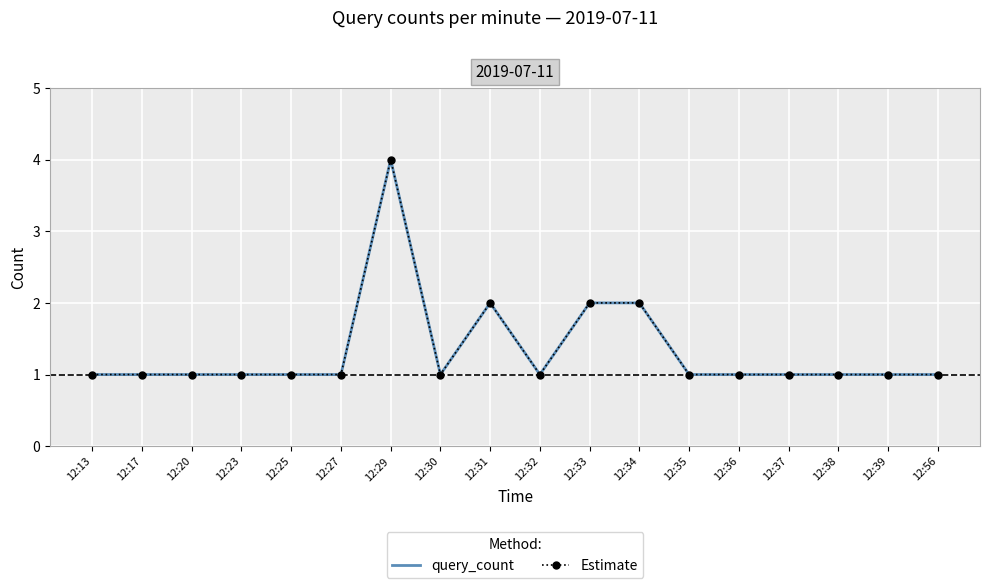

Reading left to right, extract all data points from this chart.

query_count: 1	1	1	1	1	1	4	1	2	1	2	2	1	1	1	1	1	1
Estimate: 1	1	1	1	1	1	4	1	2	1	2	2	1	1	1	1	1	1